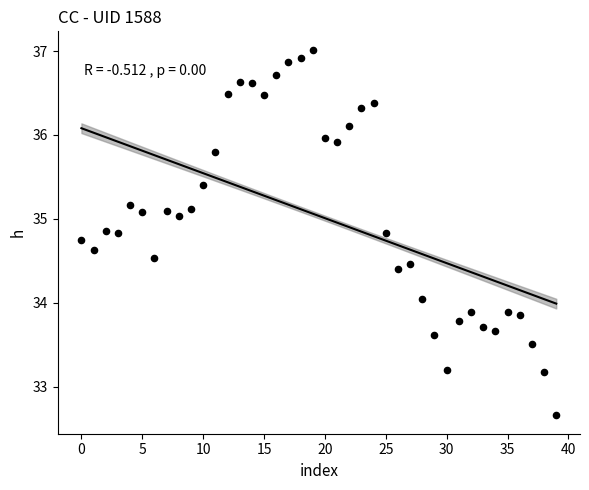

What is the range of Y values (max minus min)?

4.4